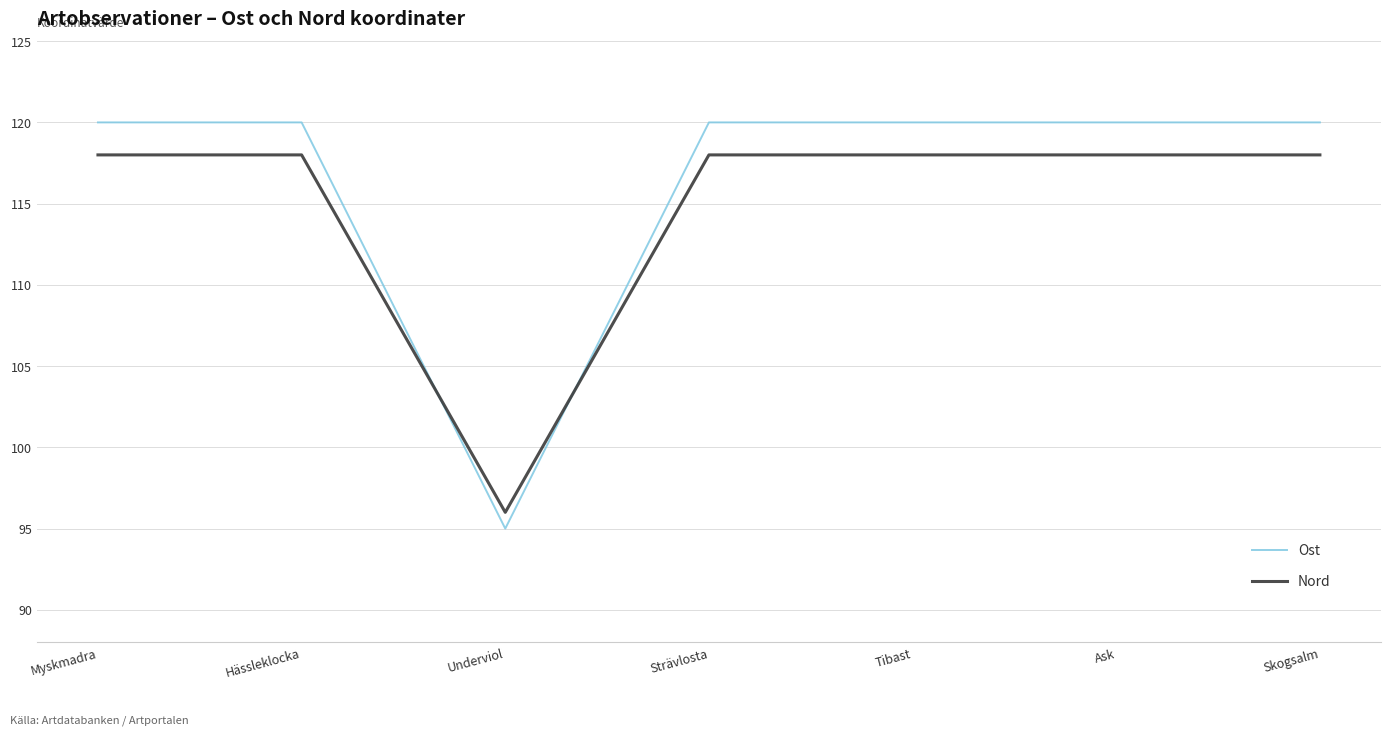

How many times do Nord and Ost cross each other?

2